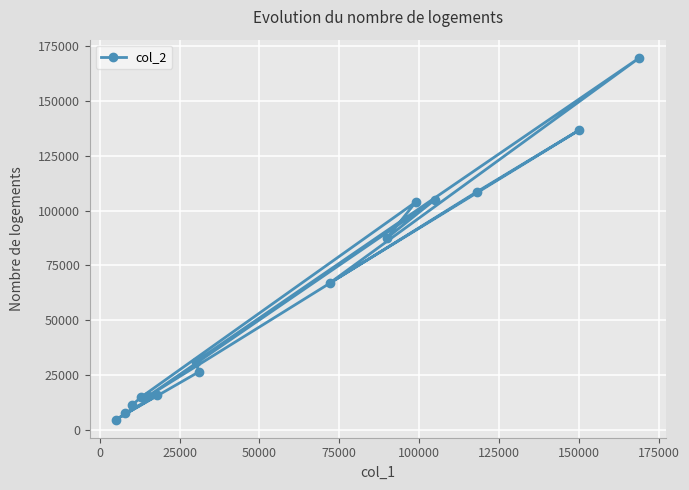

Reading right to left, what are all the values shown in this chart?

11150	14970	103950	87600	105000	15250	108460	136580	66960	169670	31100	26420	4650	15820	7680